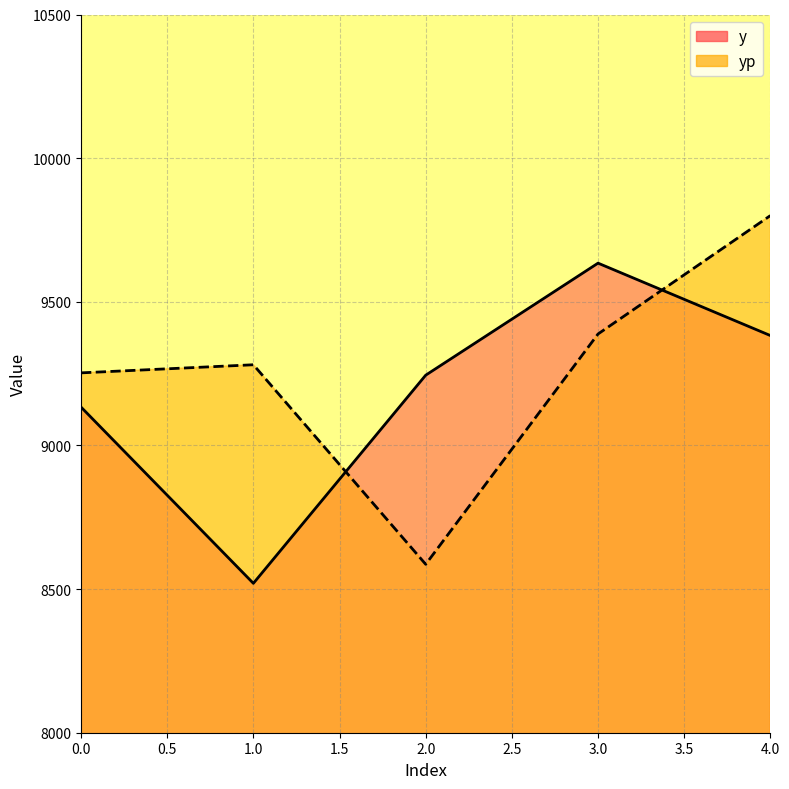

Which has a higher value, 1 or 2?

2